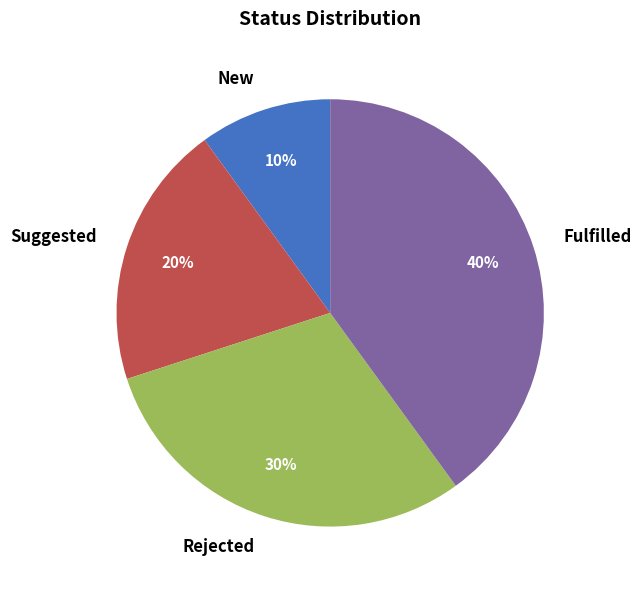

Which has a higher value, Fulfilled or Suggested?

Fulfilled